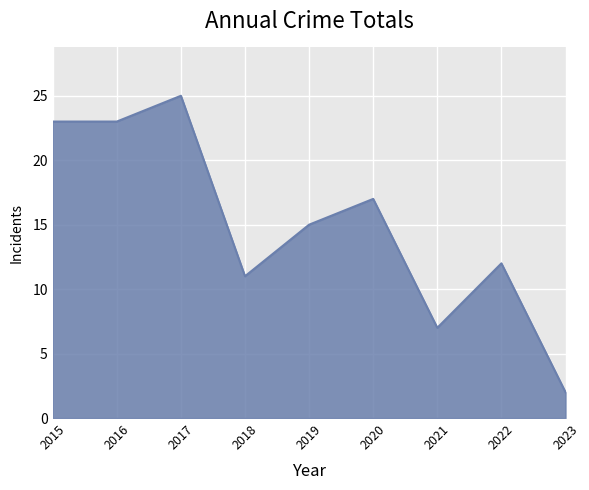

What is the greatest value displayed?

25